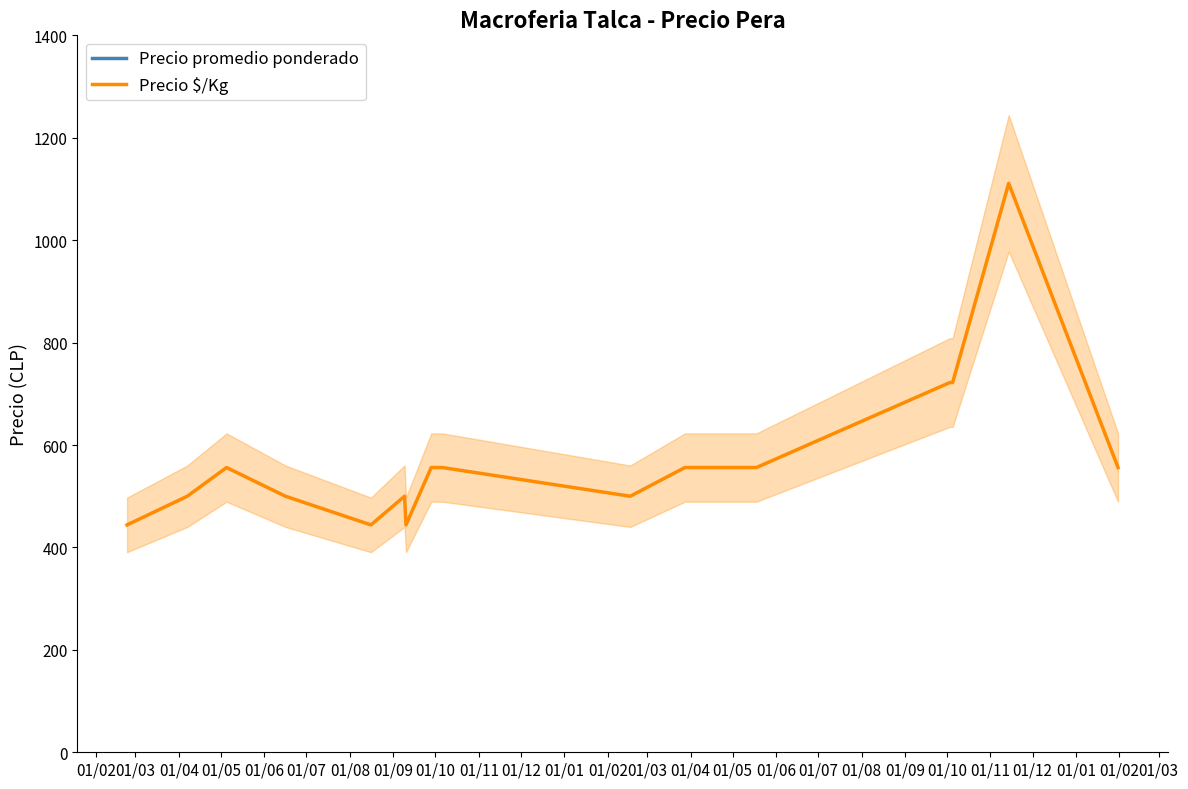

Reading right to left, what are all the values shown in this chart?

Precio promedio ponderado: 10000	20000	13000	13000	10000	10000	9000	10000	10000	8000	9000	8000	9000	10000	9000	8000
Precio $/Kg: 556	1111	722	722	556	556	500	556	556	444	500	444	500	556	500	444